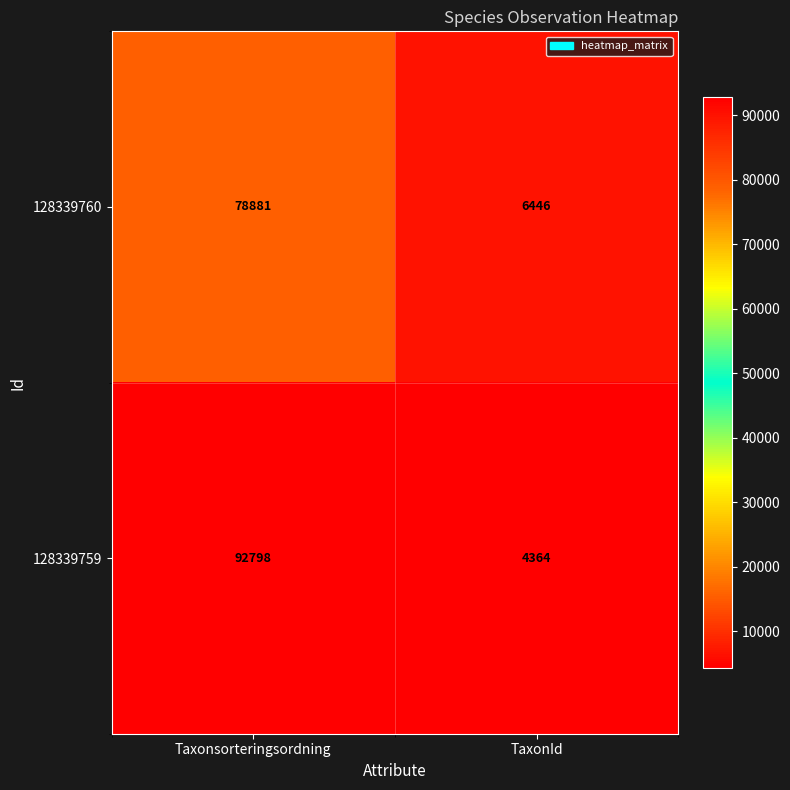

True or false: 128339759 has a value of 4364 at TaxonId.

True